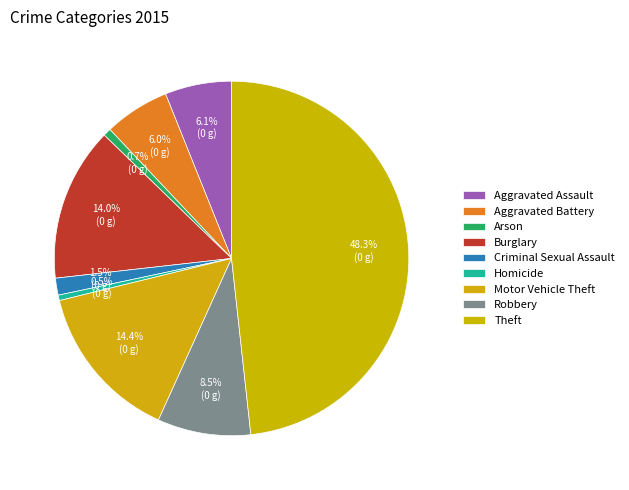

What is the total percentage of Arson and Criminal Sexual Assault?

2.3%